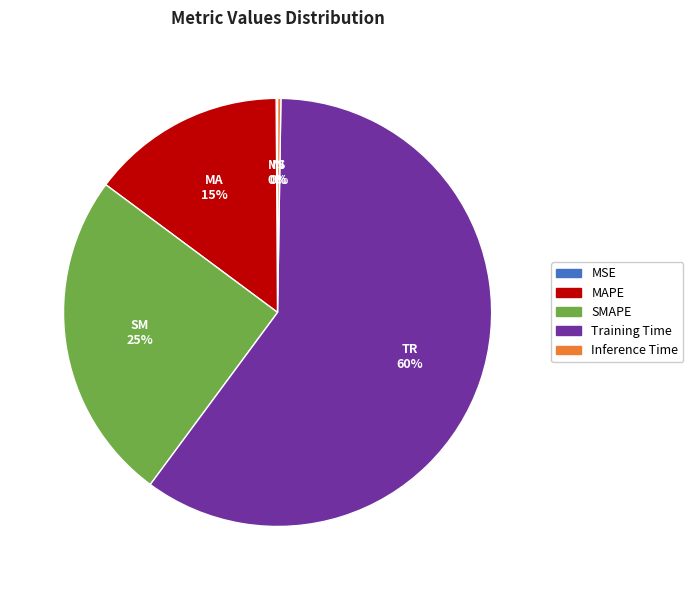

Which category has the biggest portion of the pie?

Training Time